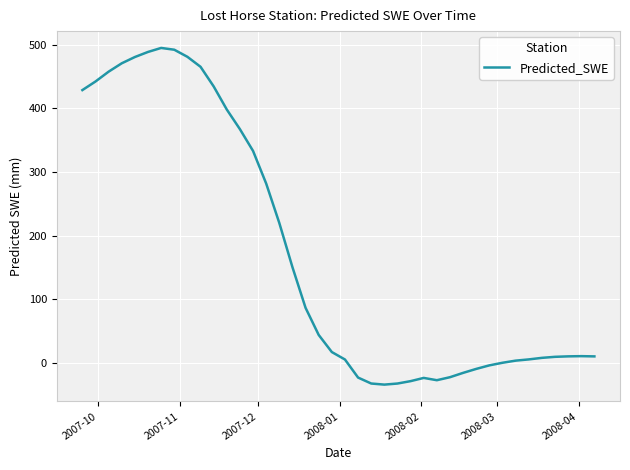

Does the chart have visible grid lines?

Yes